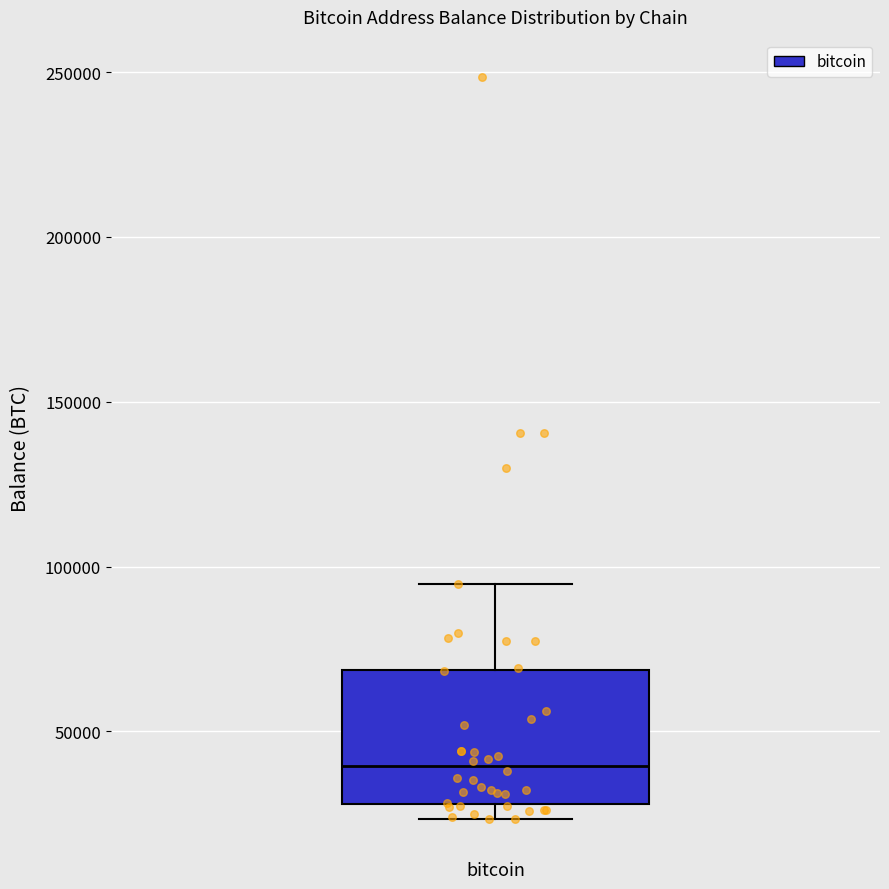

Where does the median line of the box for bitcoin sit on the y-axis? The values are not printed on the chart, so give them approximately, as read against the axis.

40000